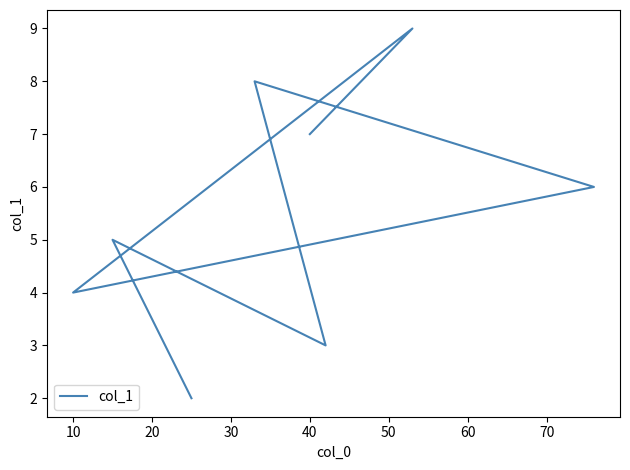

The value at 10 is 4.0. True or false?

True